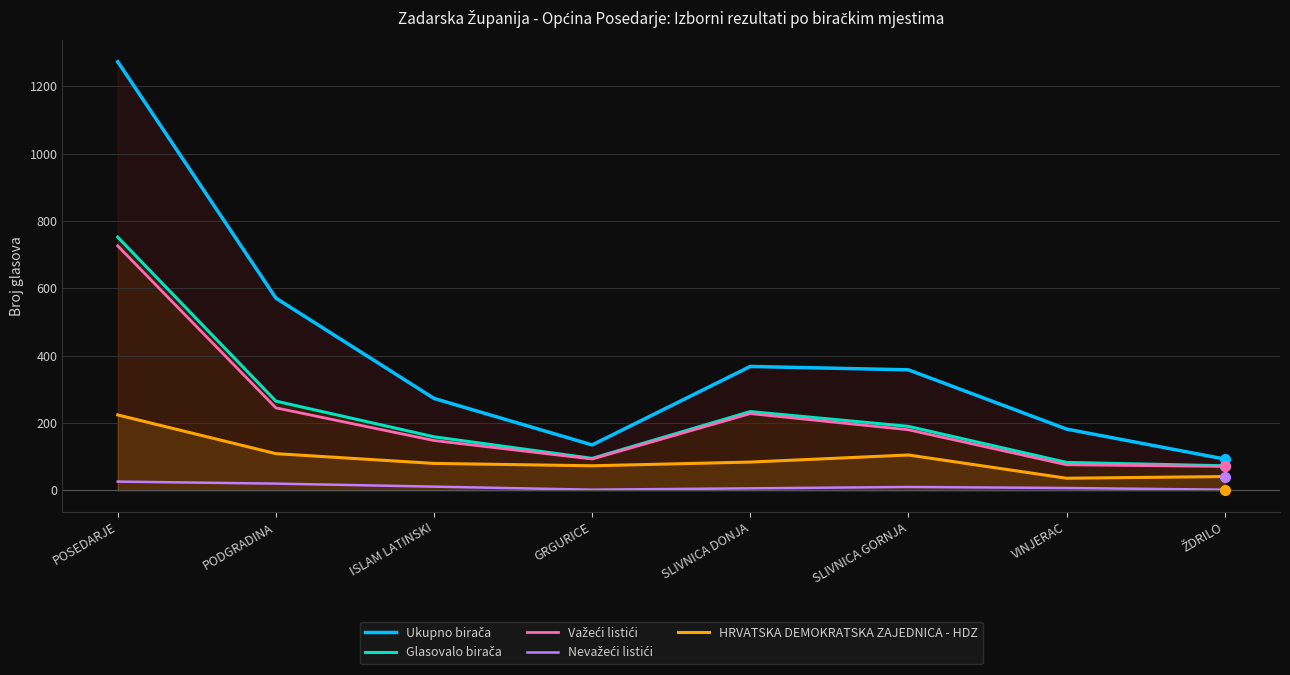

True or false: Važeći listići has a value of 40 at SLIVNICA GORNJA.

False